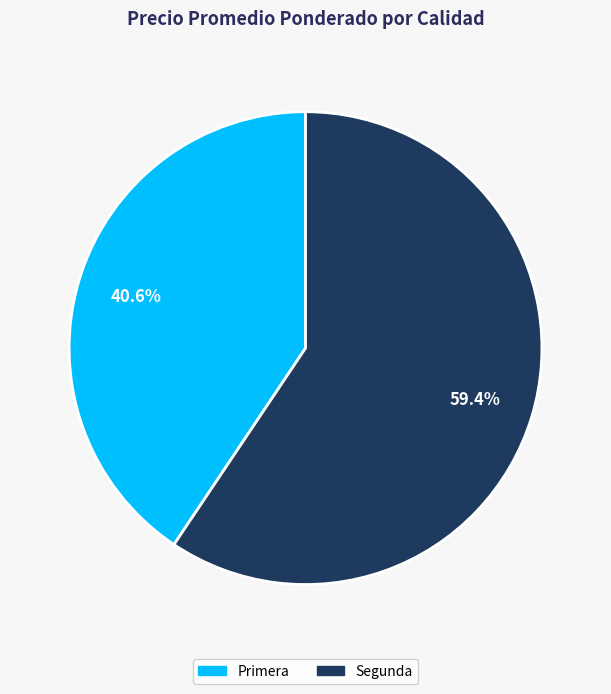

To the nearest percent, what percentage of the pie is Segunda?

59%